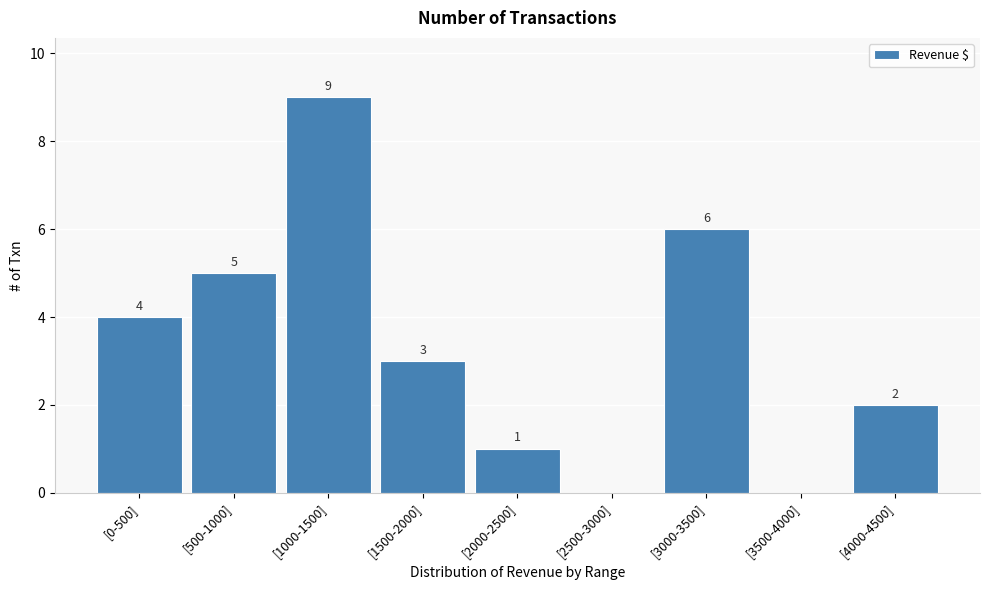

Reading left to right, extract all data points from this chart.

[0-500]=4	[500-1000]=5	[1000-1500]=9	[1500-2000]=3	[2000-2500]=1	[2500-3000]=0	[3000-3500]=6	[3500-4000]=0	[4000-4500]=2